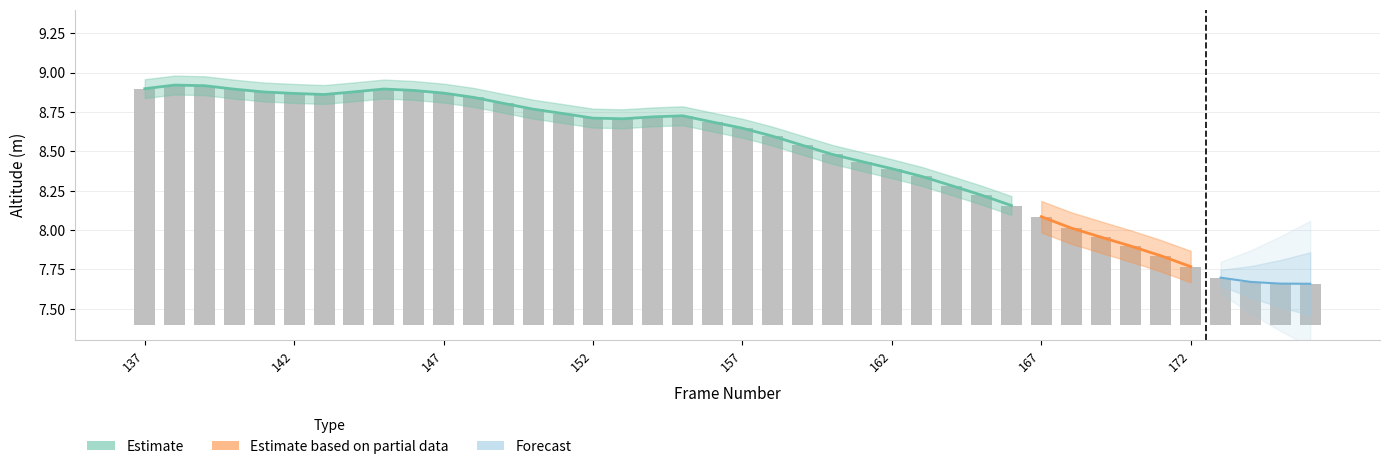

Rank the categories by value from highest to lowest.

138, 139, 137, 145, 140, 146, 144, 141, 147, 142, 143, 148, 149, 150, 151, 155, 154, 152, 153, 156, 157, 158, 159, 160, 161, 162, 163, 164, 165, 166, 167, 168, 169, 170, 171, 172, 173, 174, 175, 176